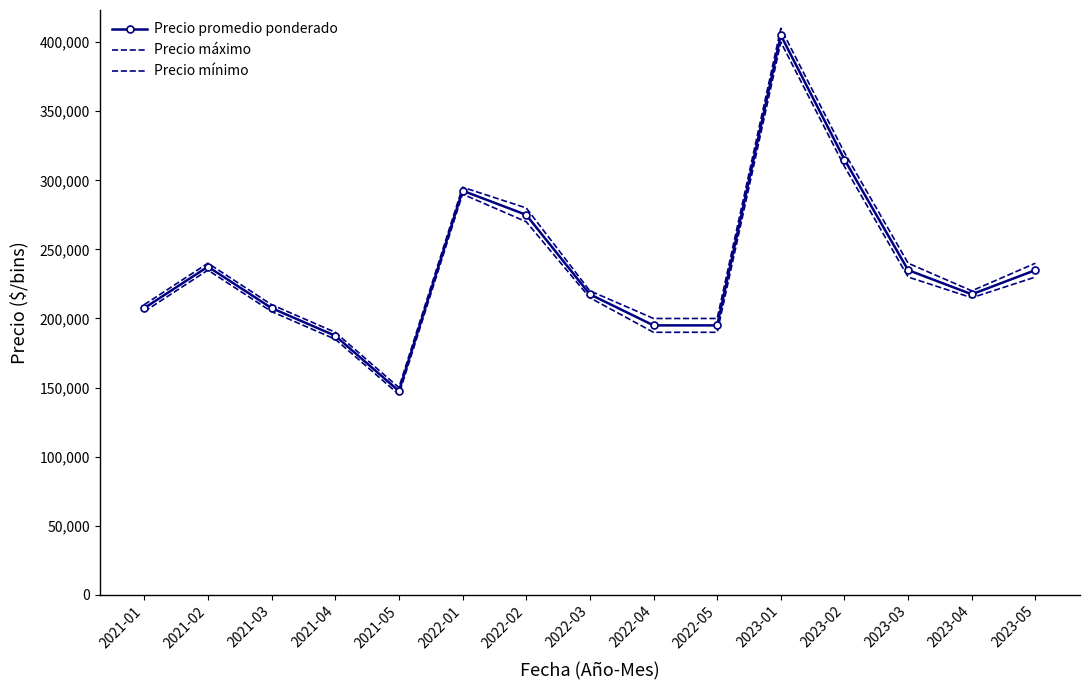

What is the difference between the Precio máximo values at 2021-05 and 2021-04?

40000